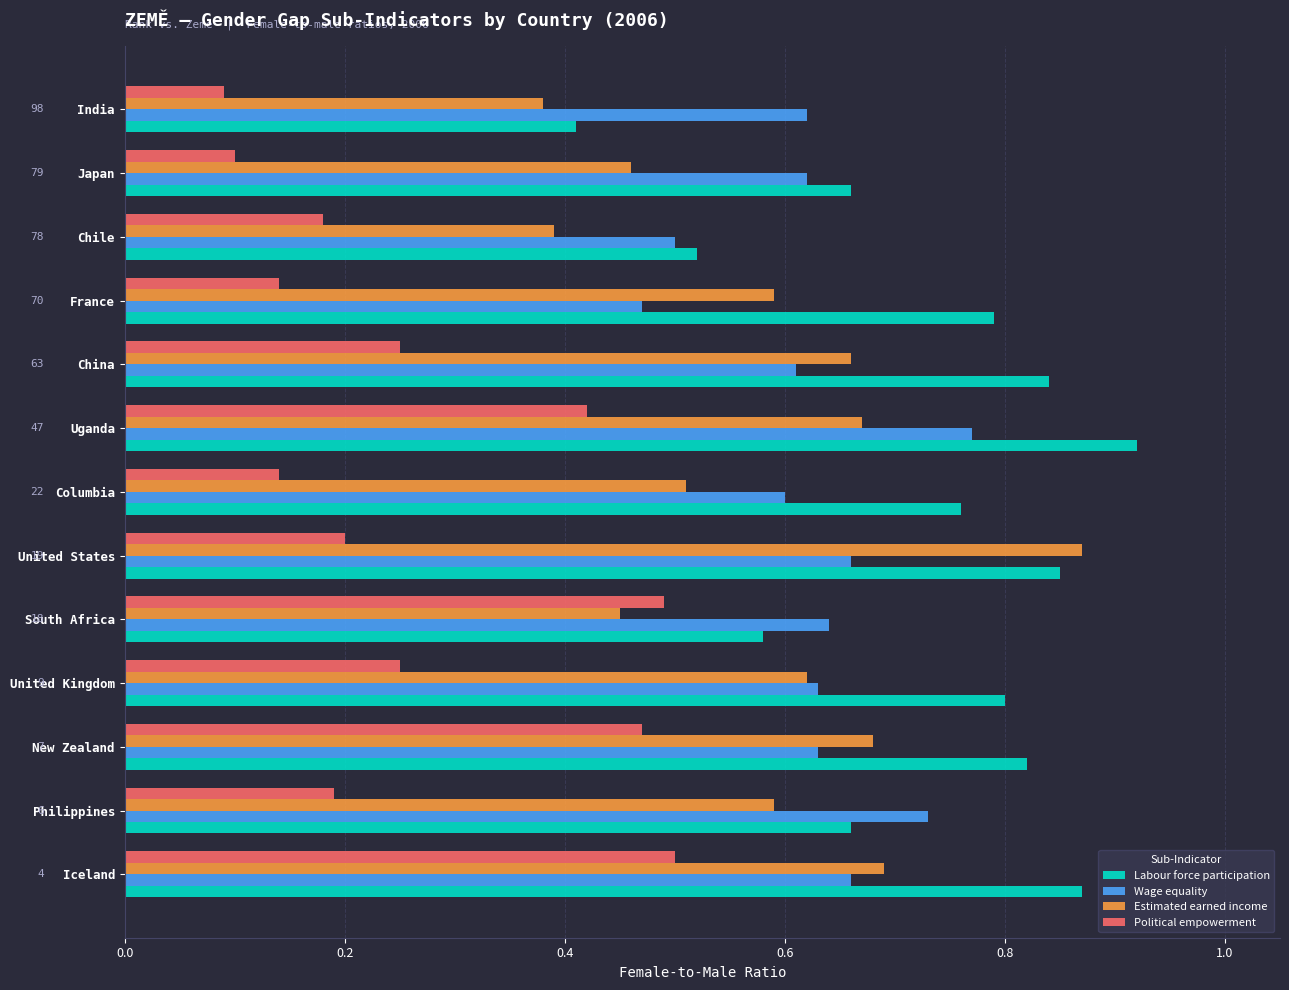

Which series has the largest range (max minus min)?

Labour force participation